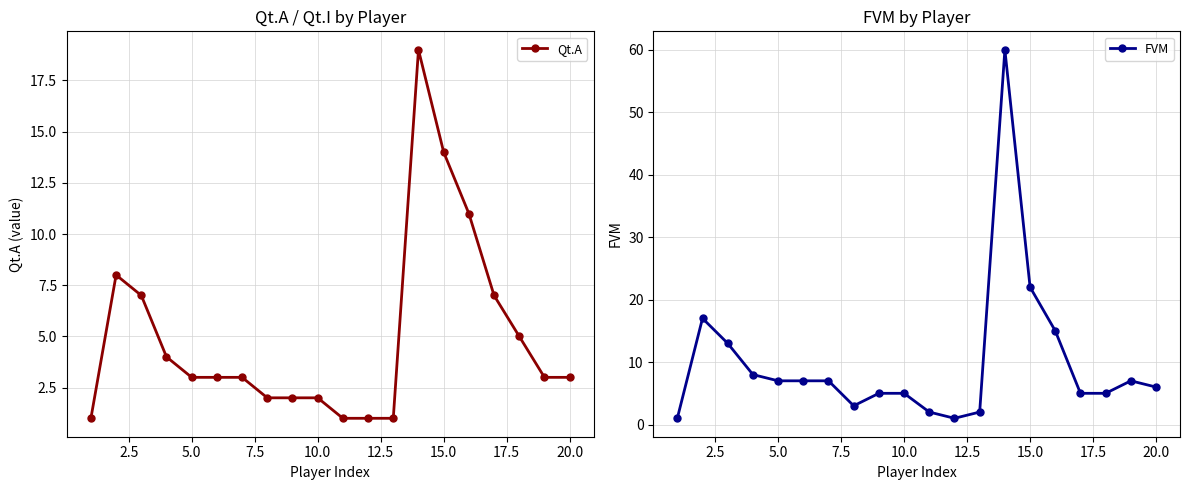

Reading left to right, extract all data points from this chart.

Qt.A: 1	8	7	4	3	3	3	2	2	2	1	1	1	19	14	11	7	5	3	3
FVM: 1	17	13	8	7	7	7	3	5	5	2	1	2	60	22	15	5	5	7	6